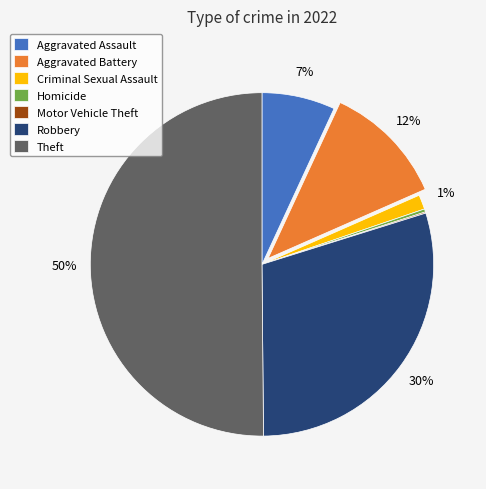

Is it true that Homicide is 0% of the pie?

True